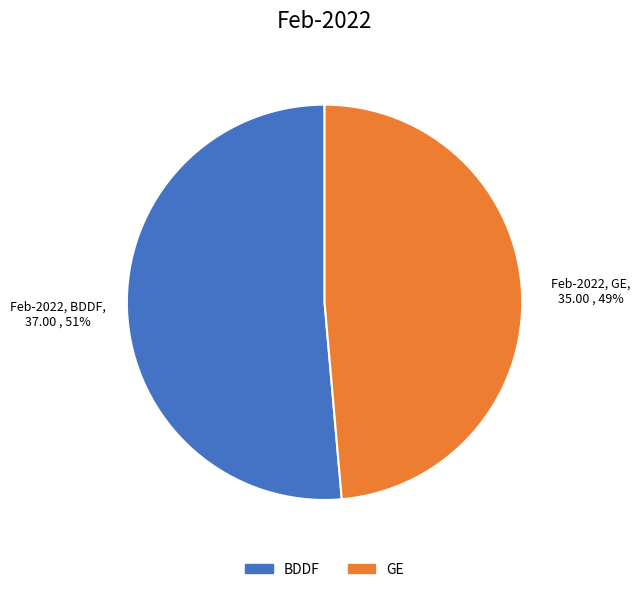

What is the smallest slice in the pie chart?

GE